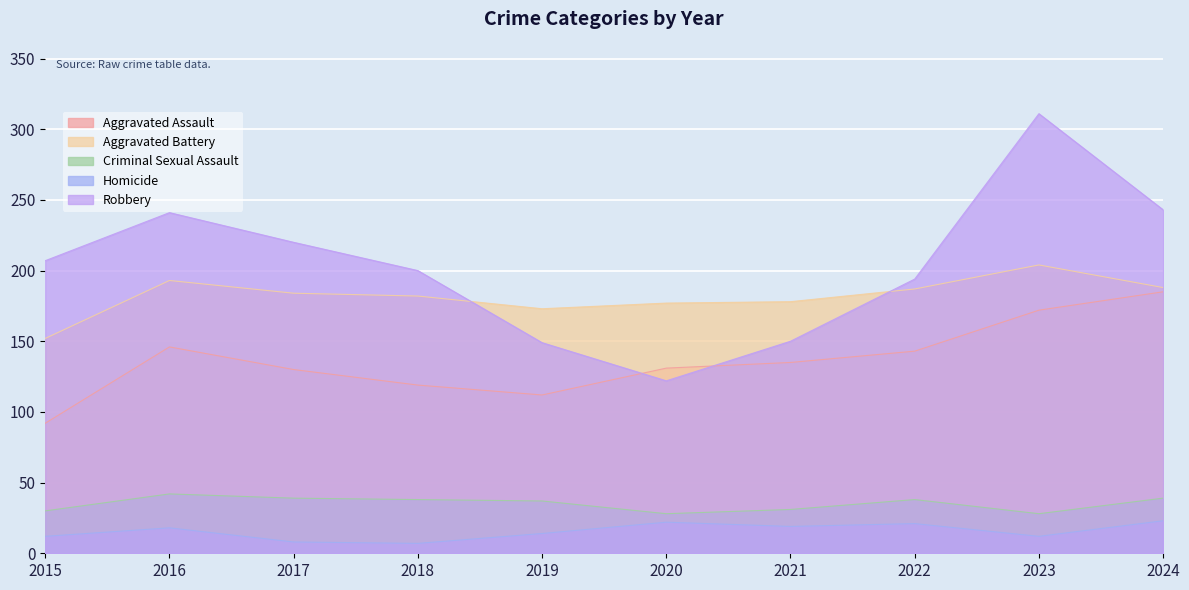

How many interior local peaks does the Homicide series have?

3